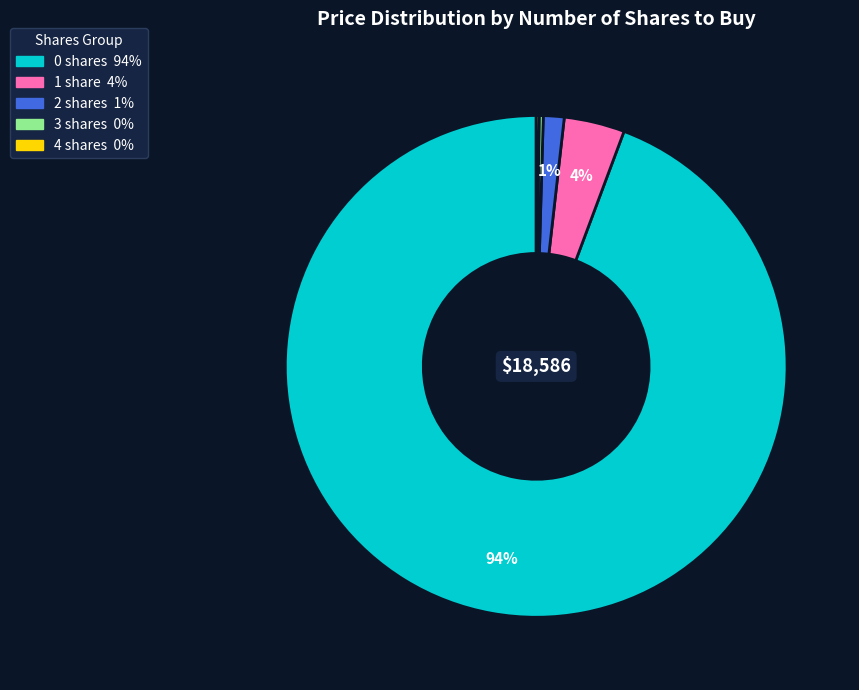

Combined, do 1 and 2 account for over 50%?

No